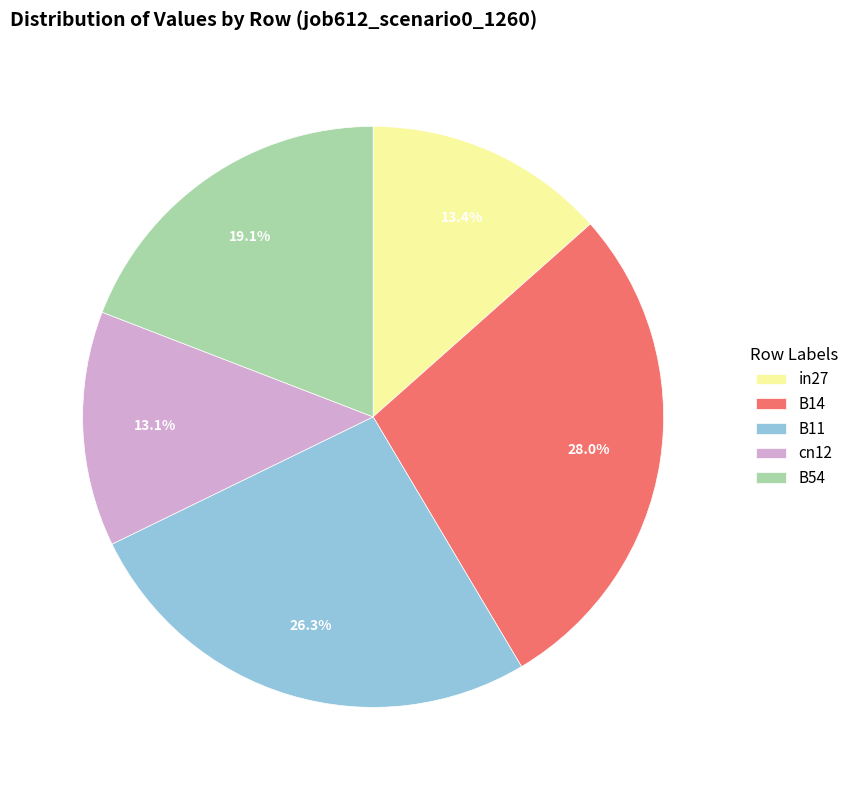

What is the largest slice in the pie chart?

B14